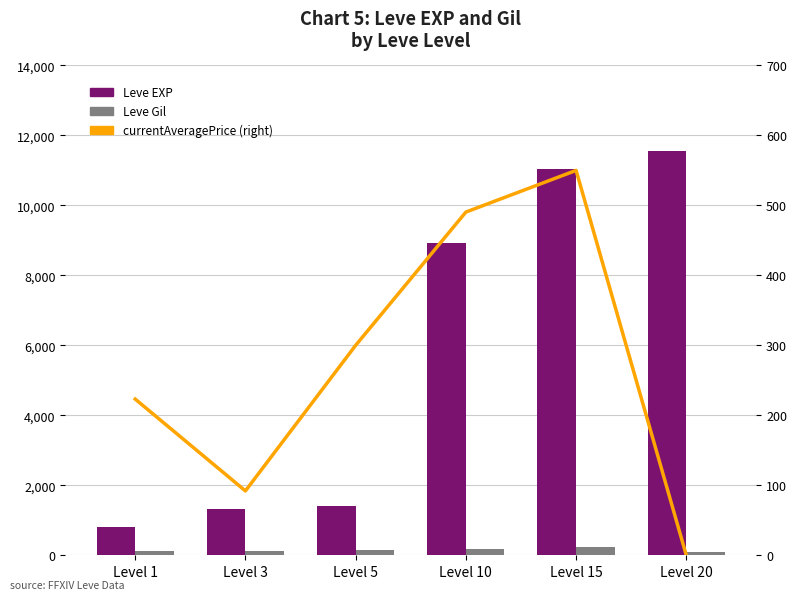

What value does the Leve Gil series have at Level 5?

140.0